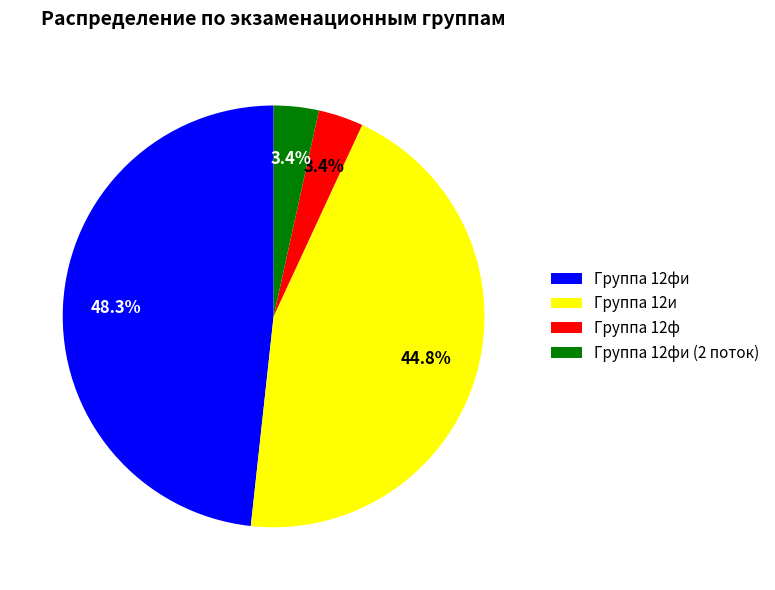

To the nearest percent, what portion does Группа 12фи represent?

48%